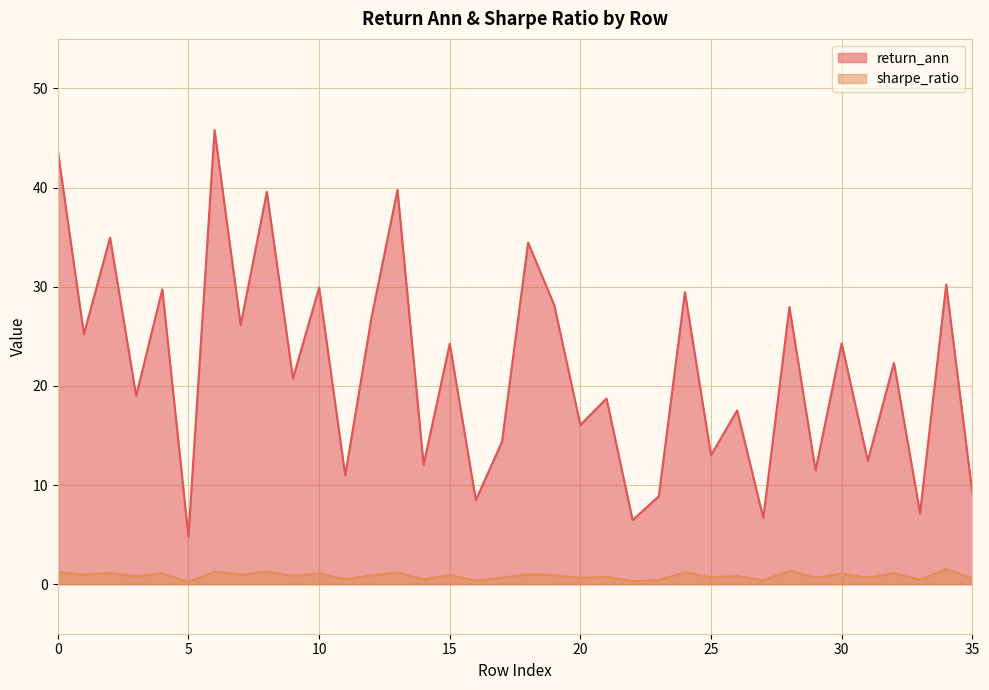

What value does the return_ann series have at 5?

4.8